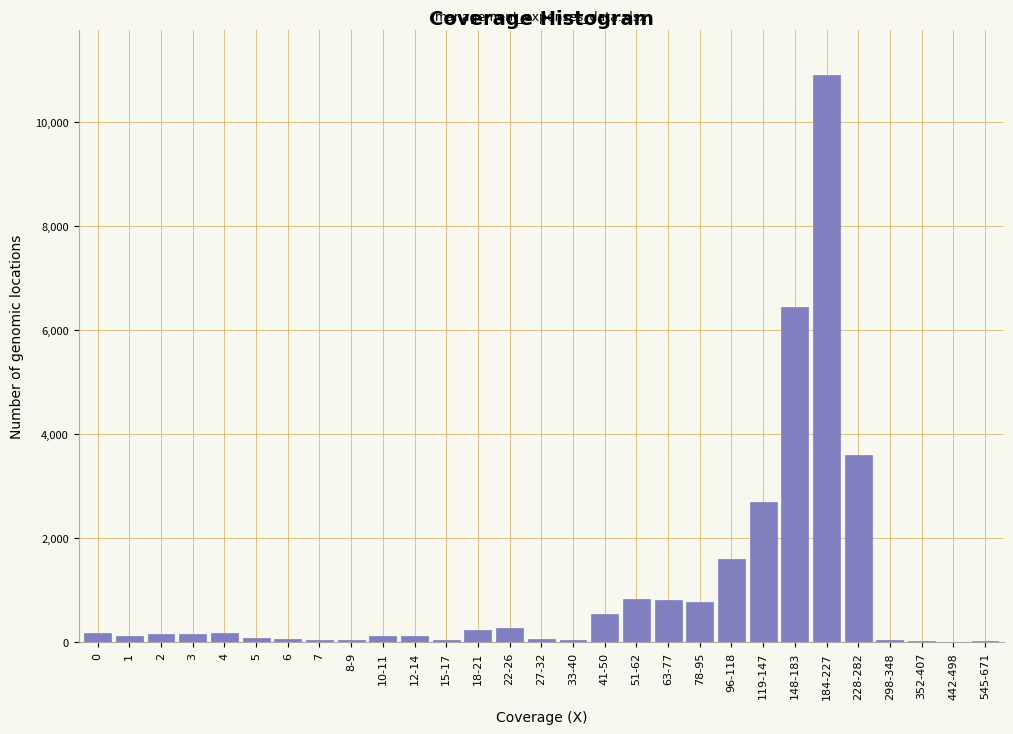

What is the greatest value displayed?

10900